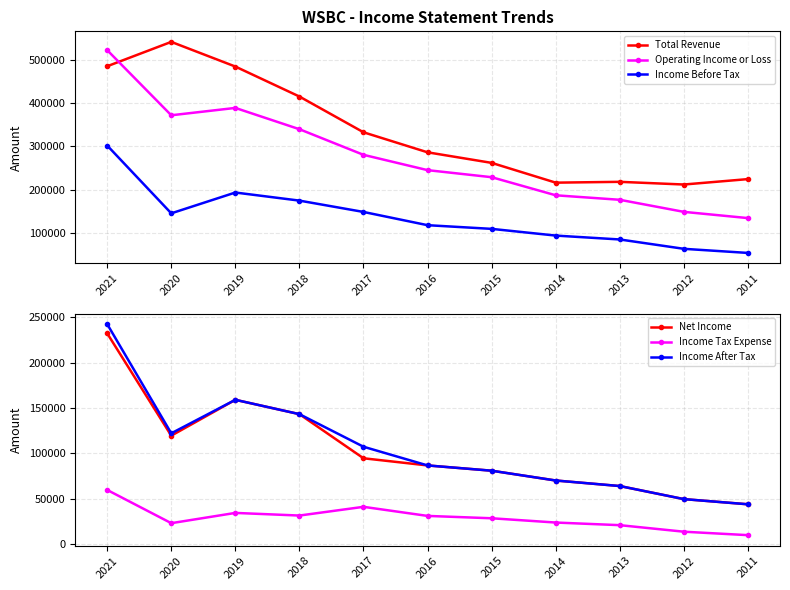

The Operating Income or Loss series shows 630916 at 2020. True or false?

False